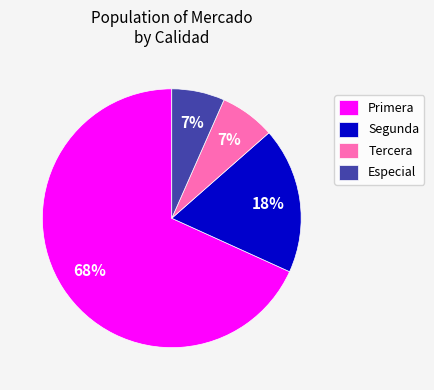

Is there any slice that represents more than half of the pie?

Yes